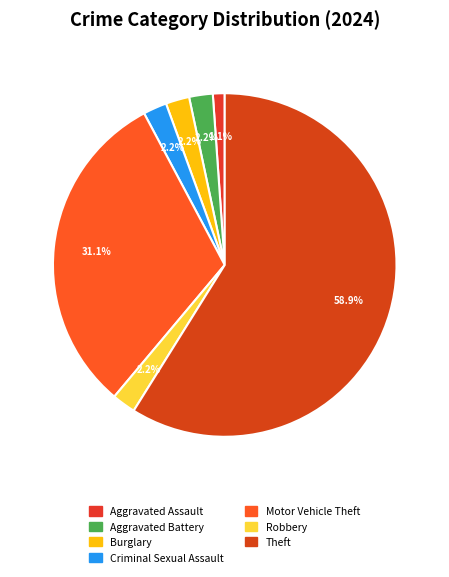

What is the change in value from Aggravated Assault to Robbery?

+1